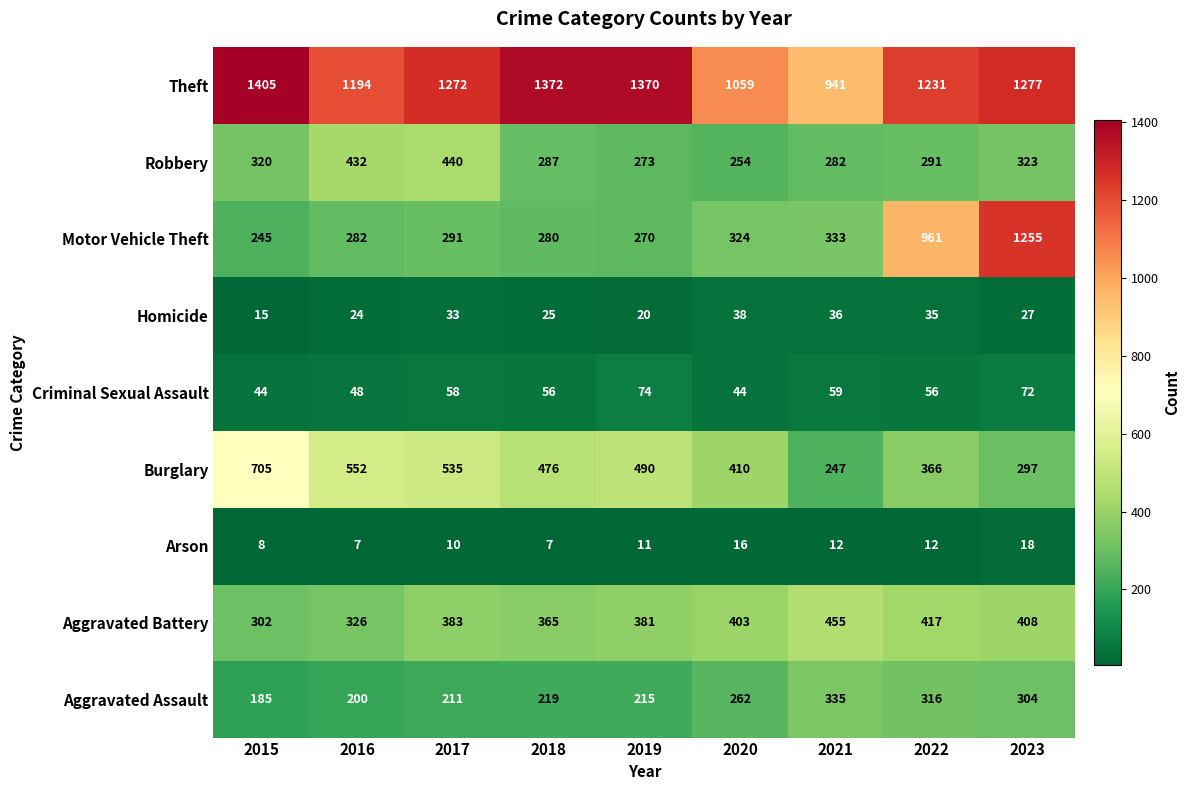

Which series has the largest total across all categories?

Theft